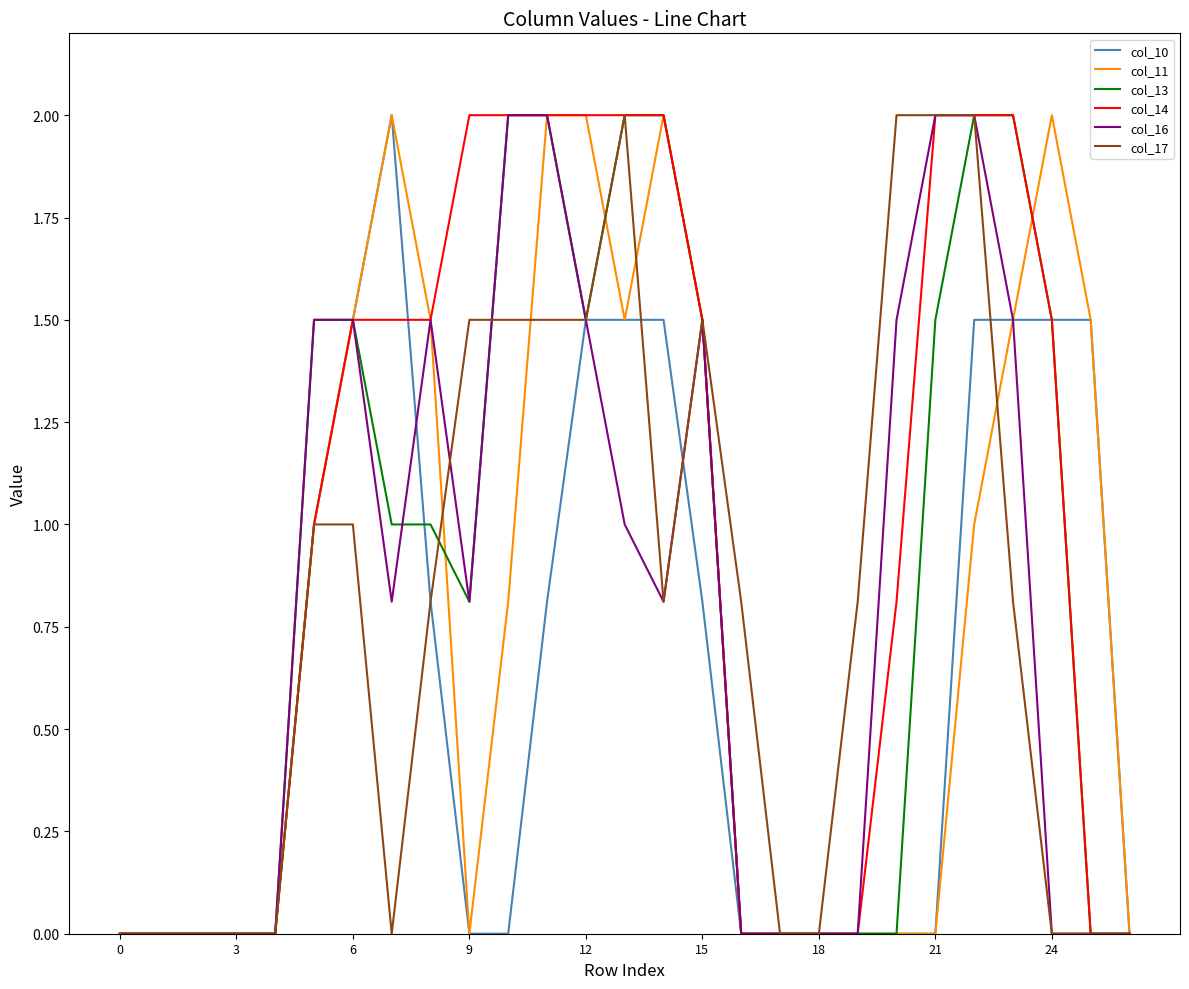

What is the greatest value displayed?

2.0